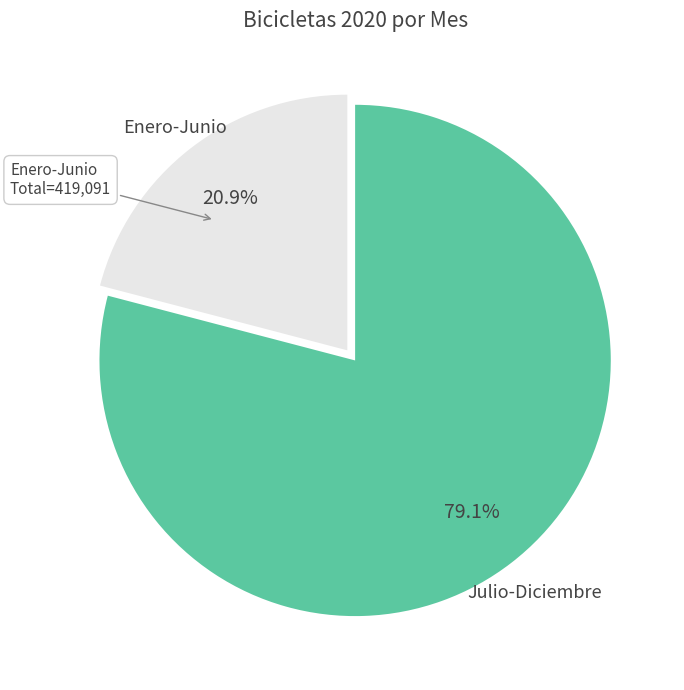

Is there any slice that represents more than half of the pie?

Yes